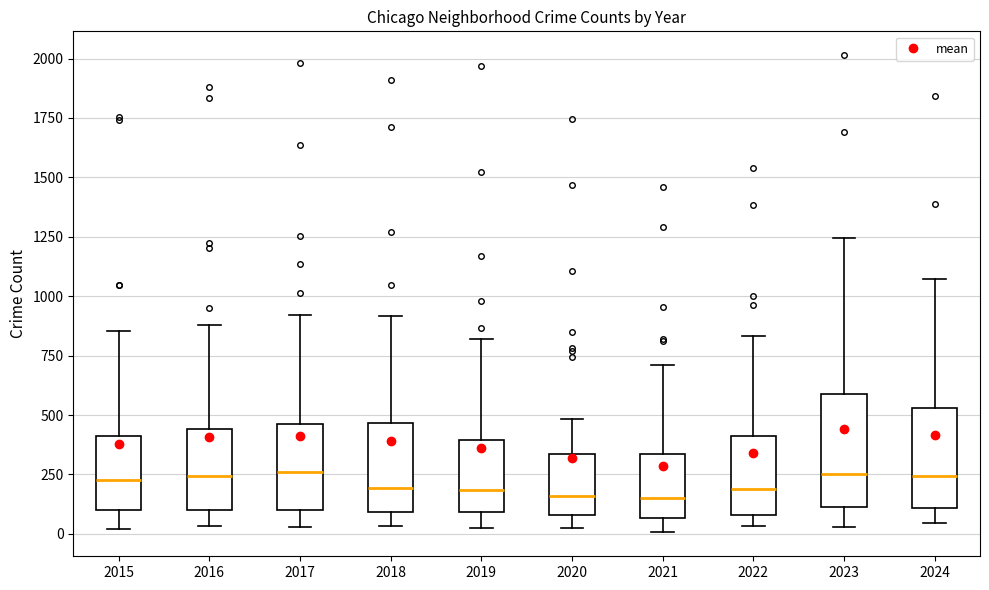

Which box is the tallest, from its lower edge to its upper edge?

2023